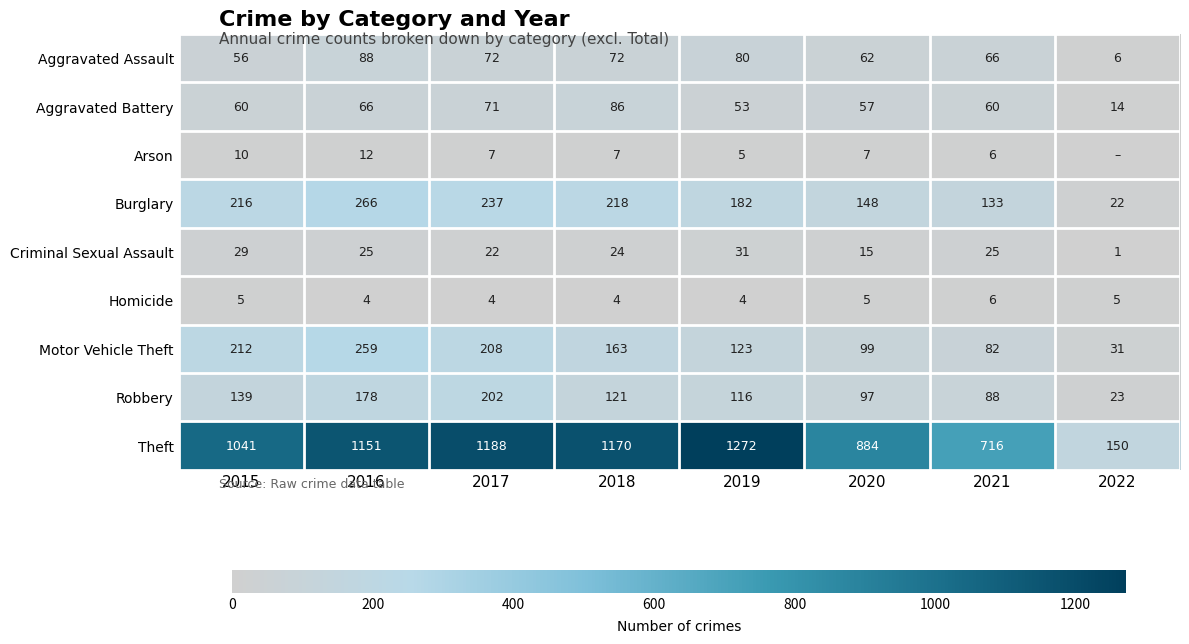

What is the total value across all series at 2017?

2011